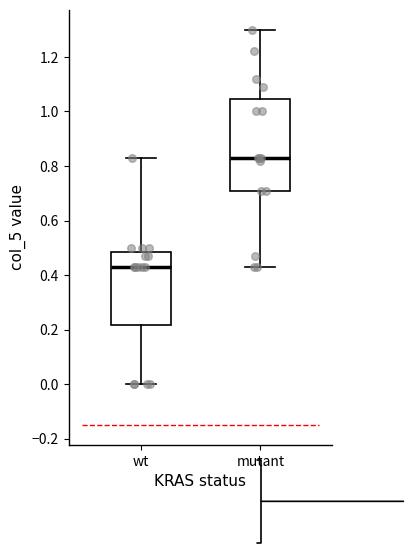

Reading left to right, transcribe this box plot: for each box, give where its median line is, the range the box spans, and where its two whiskers end, as read against the y-axis. The values are not printed on the chart, so give them approximately, as read against the axis.

wt: median 0.44, box 0.22 to 0.48, whiskers 0.00 to 0.84
mutant: median 0.84, box 0.72 to 1.04, whiskers 0.44 to 1.30